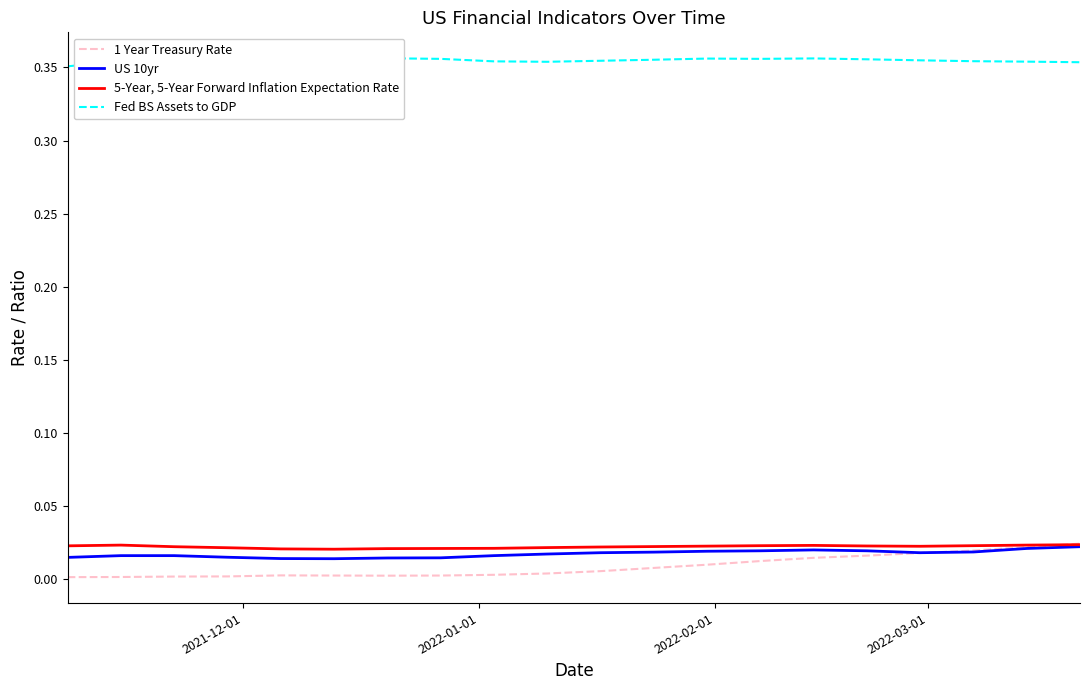

What position from the right is 2021-12-01?

20